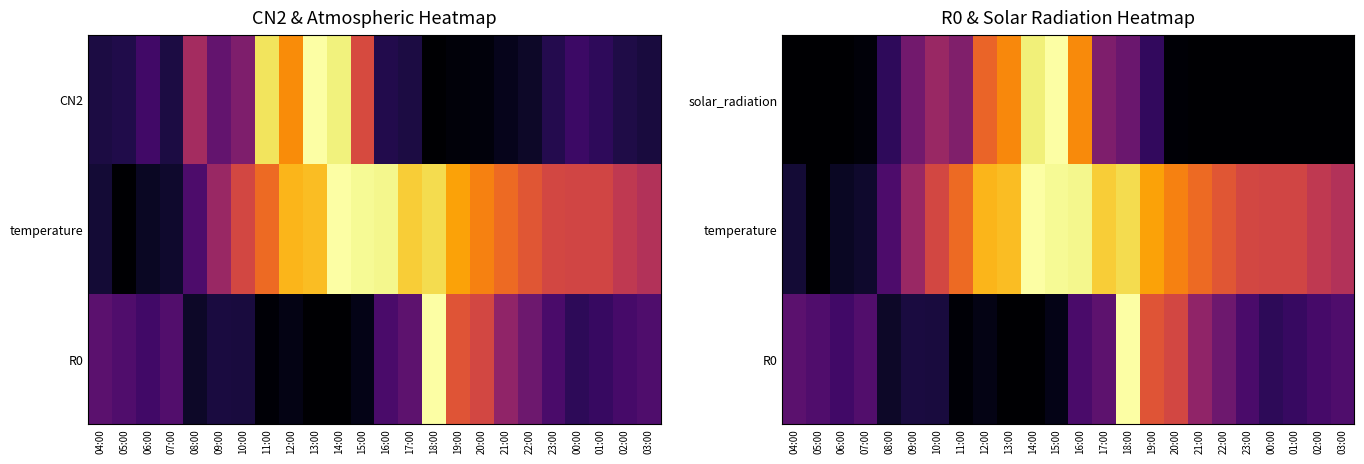

Count the number of data series in this chart.

3